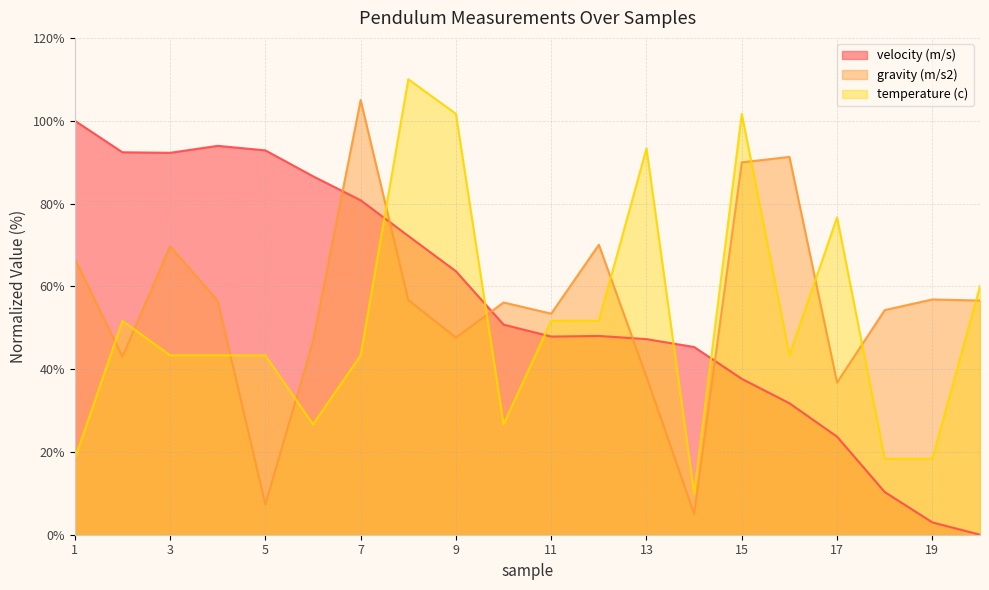

What is the maximum value for velocity (m/s)?

100.0